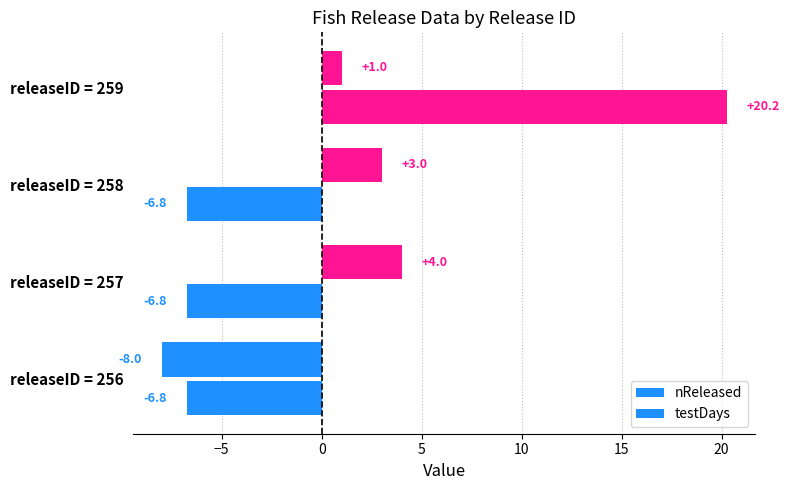

How many values in nReleased are above zero?

3